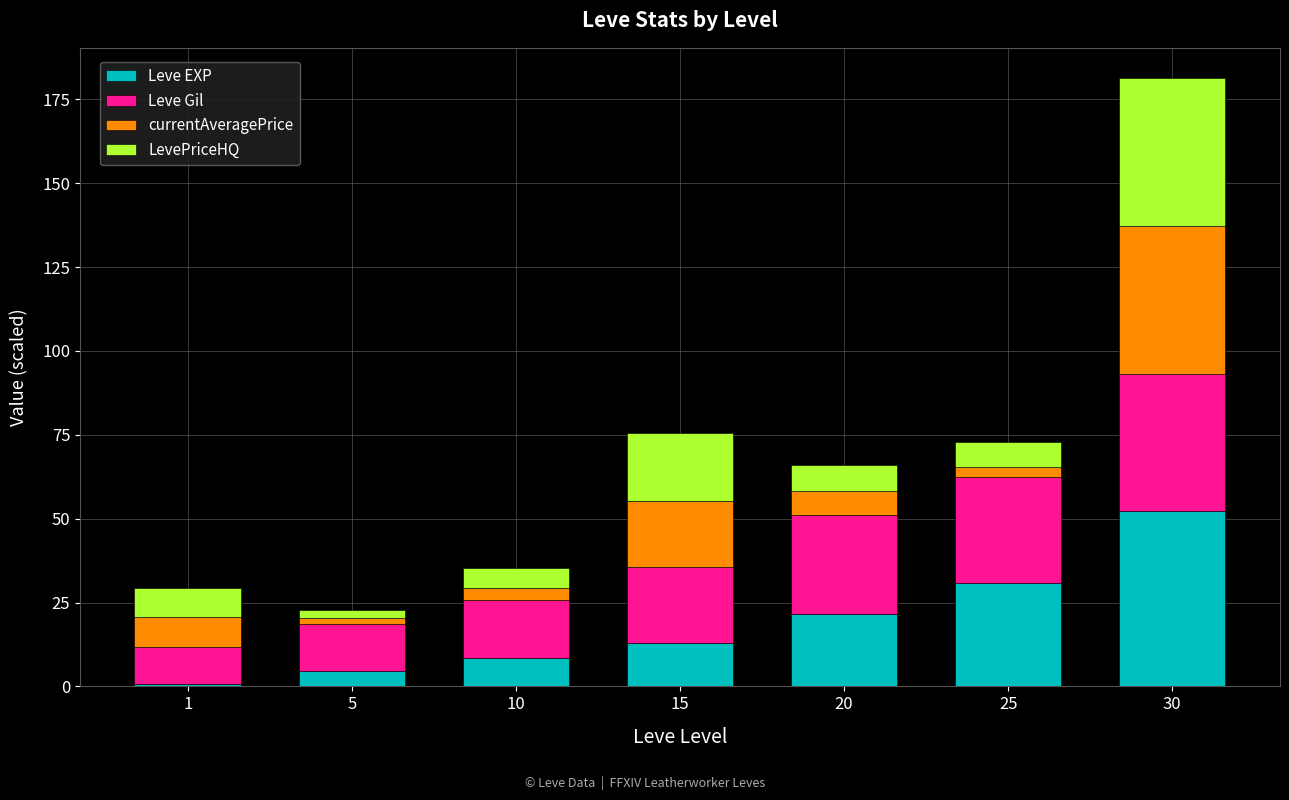

What is the value of the Leve EXP bar at the 5th from the left?

21.6